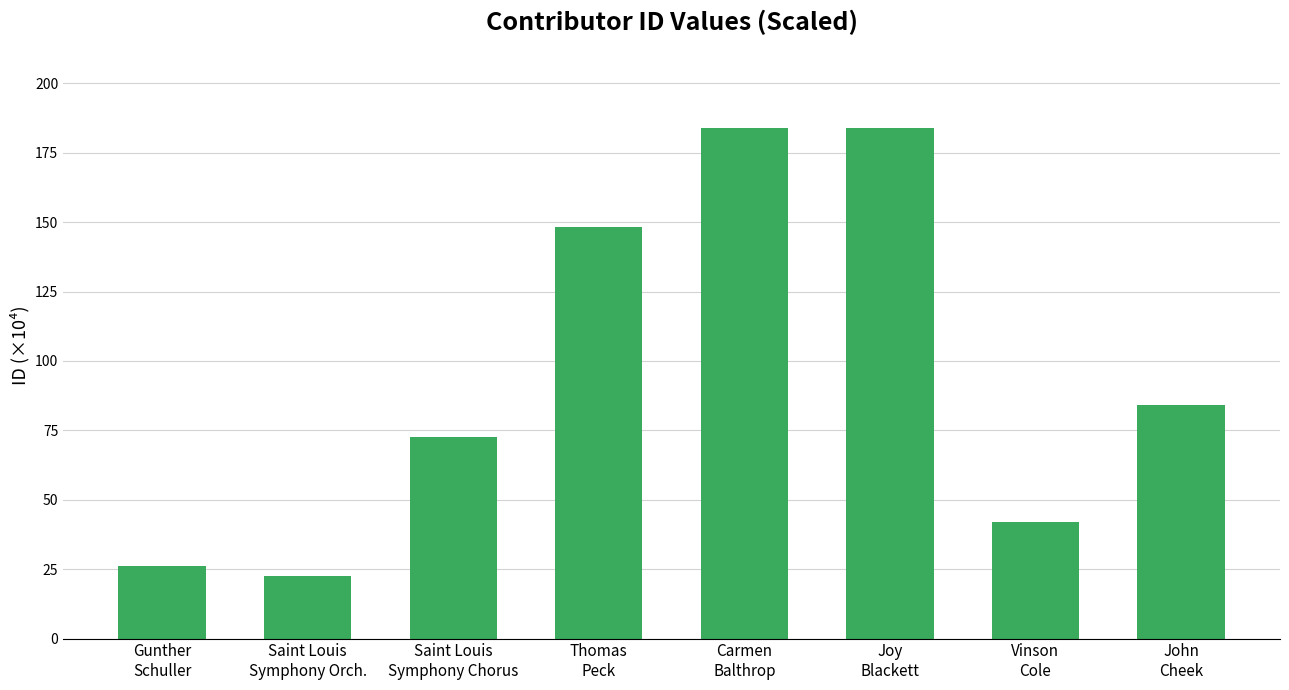

True or false: the data shows 97.8 at Saint Louis
Symphony Chorus.

False